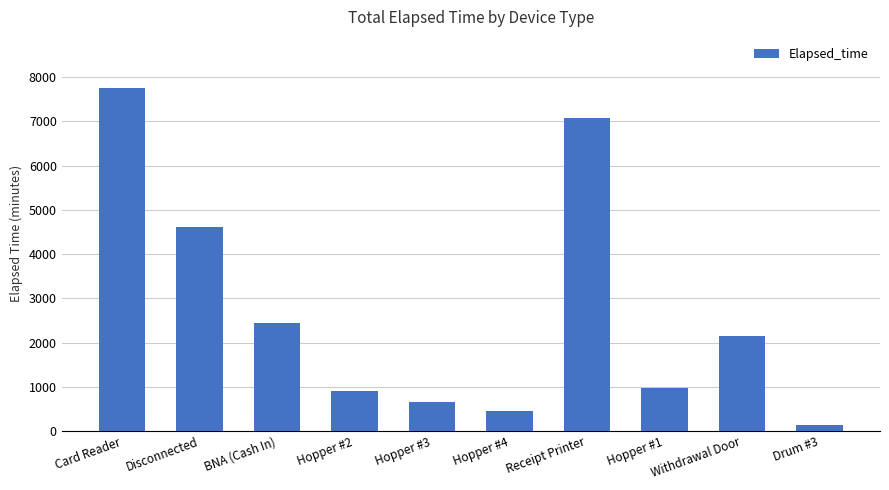

What is the average value?

2712